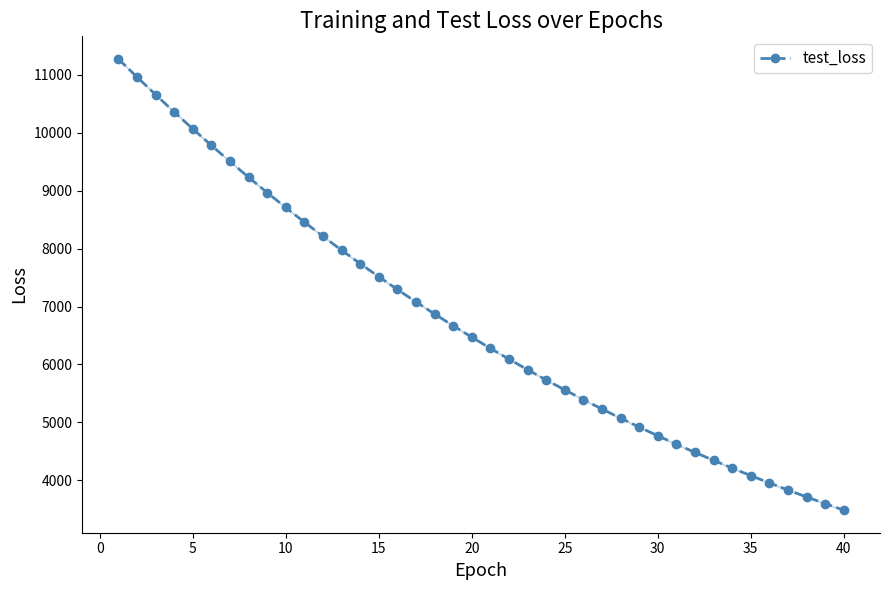

What is the sum of all values?

269123.7